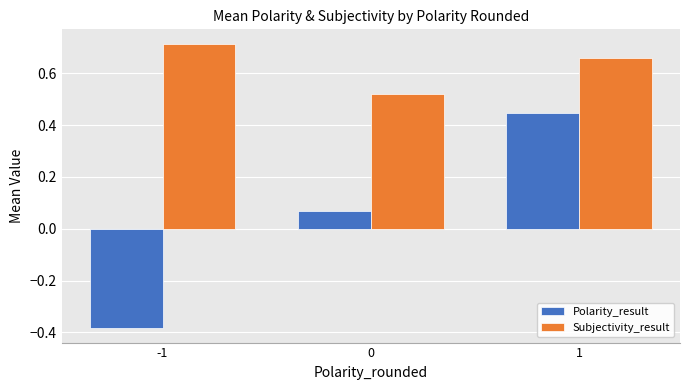

How many Subjectivity_result values are between 0 and 1?

3